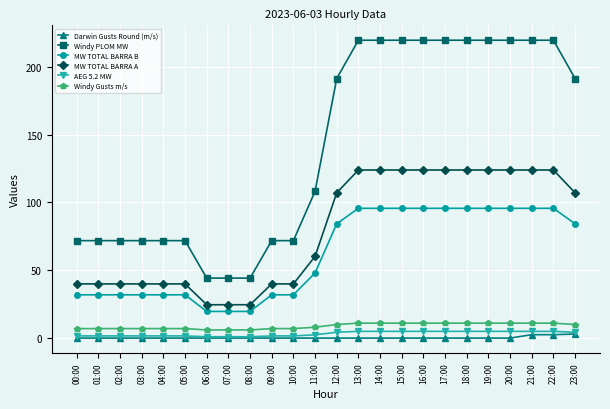

What is the greatest value displayed?

219.6